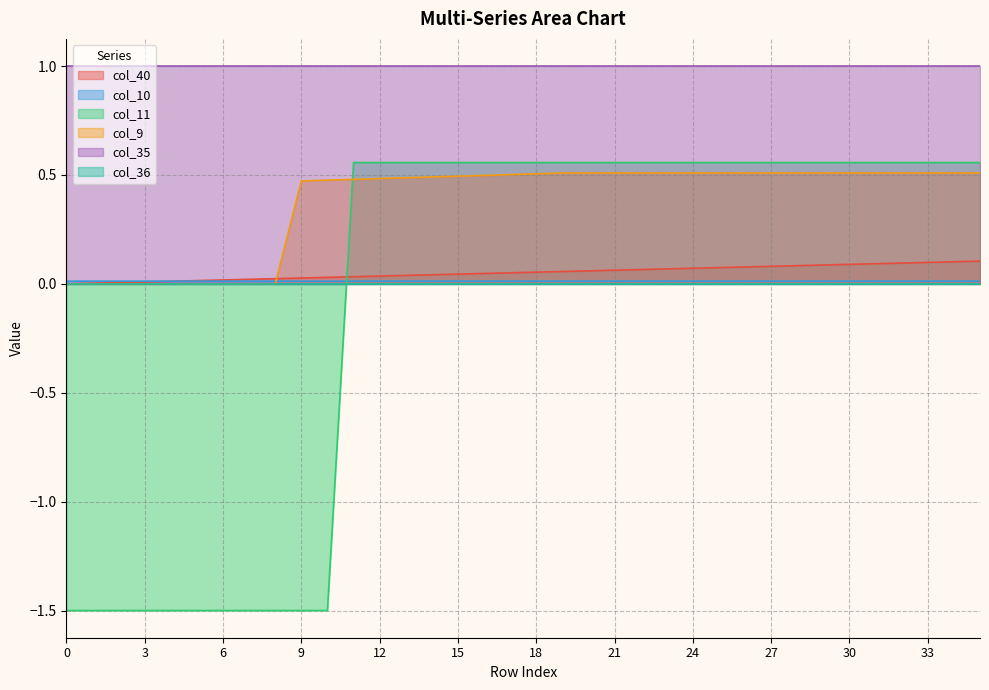

What is the minimum value shown in the chart?

-1.5